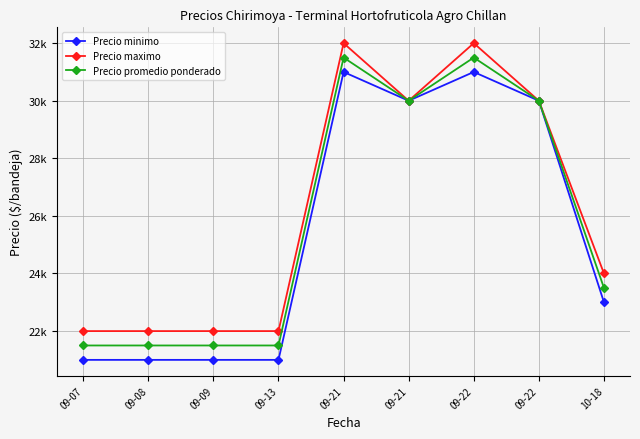

What is the value of the Precio minimo point at the 7th from the left?

31000